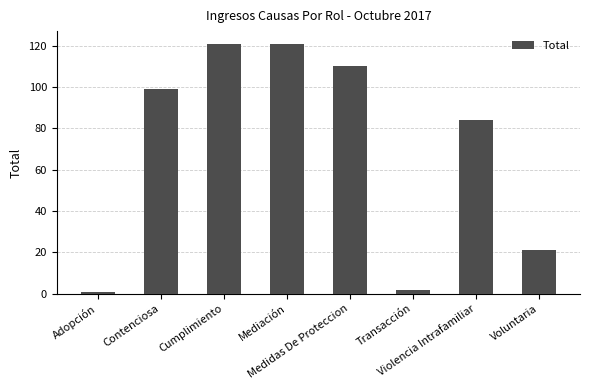

The chart shows a value of 1 at Adopción. True or false?

True